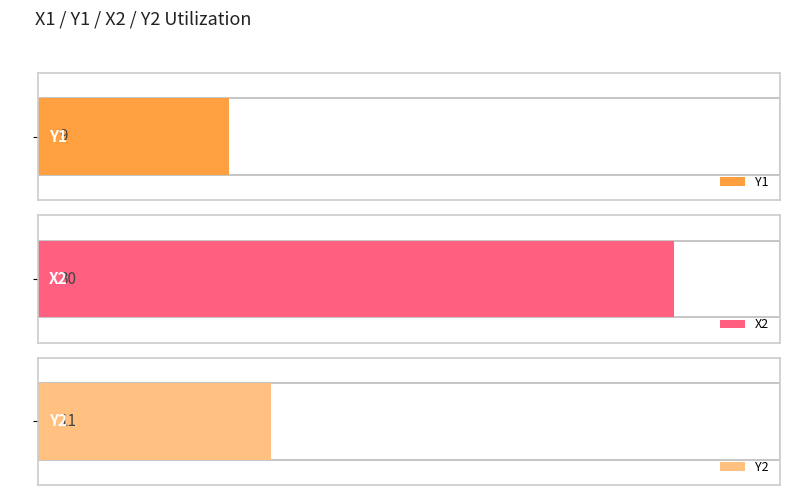

The value of Y2 at 30 is 15. True or false?

False